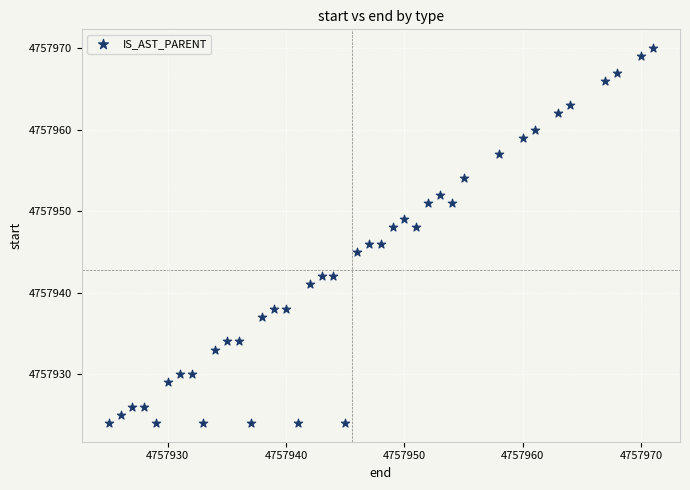

What is the range of X values (max minus min)?

46